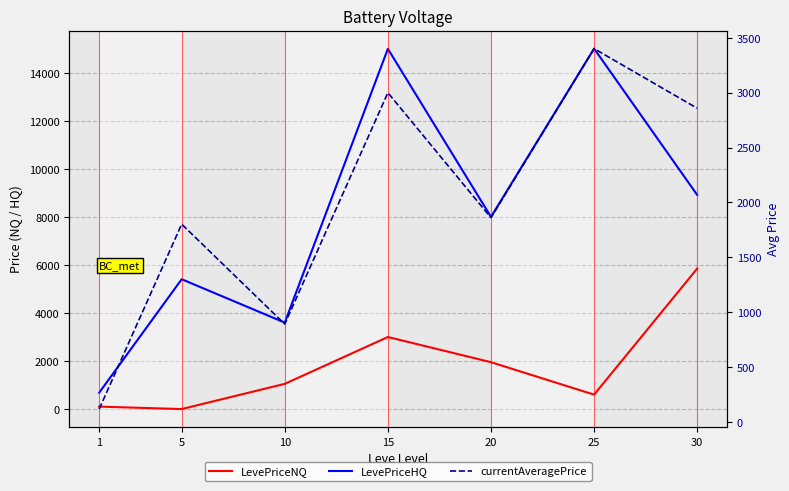

At which category is the sum across all series the highest?

15